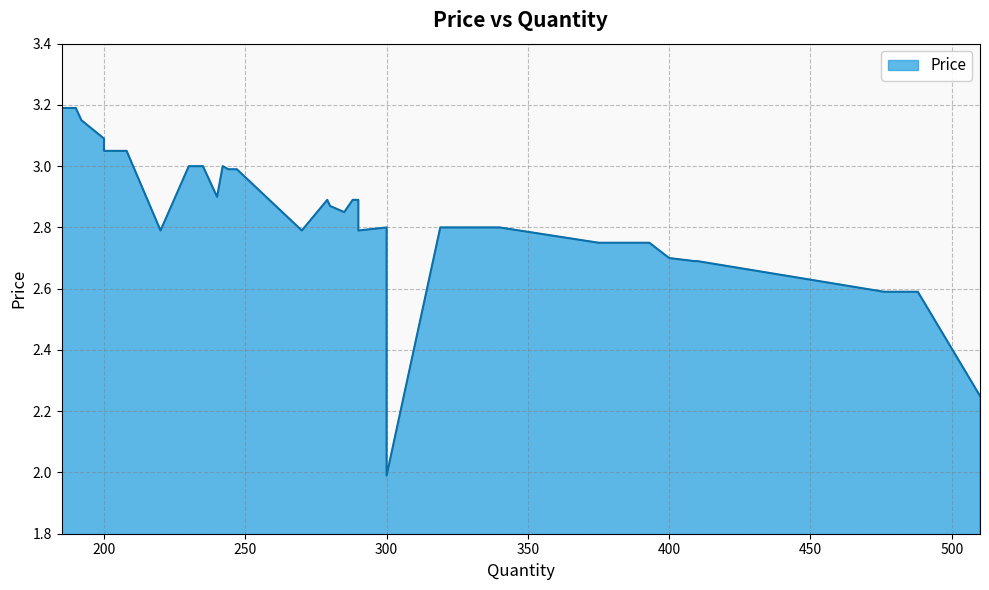

Which has a higher value, 244 or 208?

208